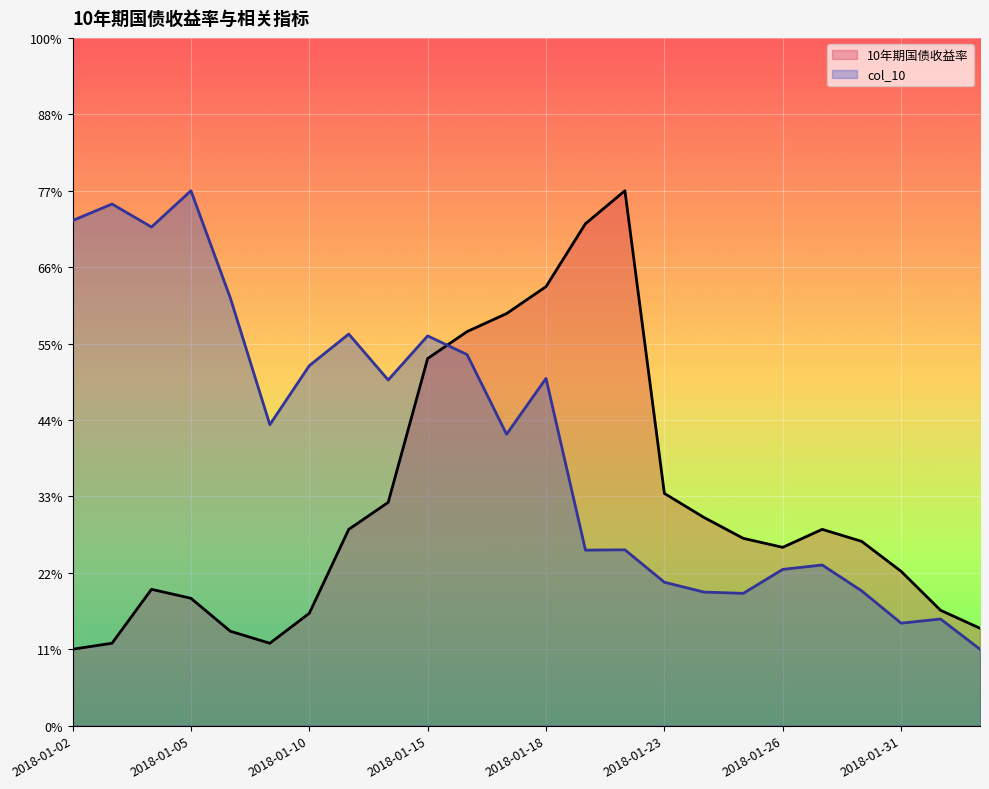

What is the difference between the highest and lowest values at 2018-01-29?

2.3